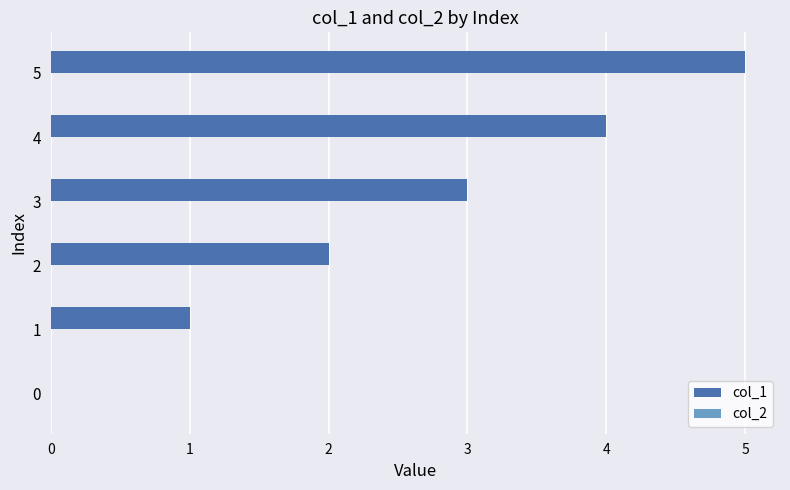

Is it true that the value at 0 is 0?

True